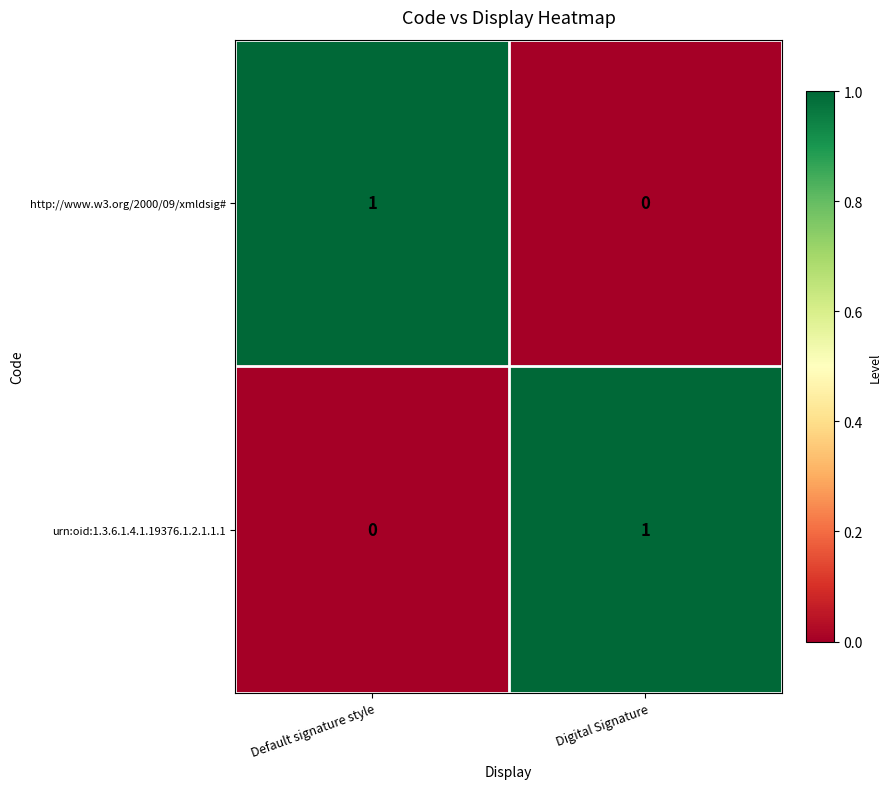

At which label does urn:oid:1.3.6.1.4.1.19376.1.2.1.1.1 reach its minimum?

Default signature style